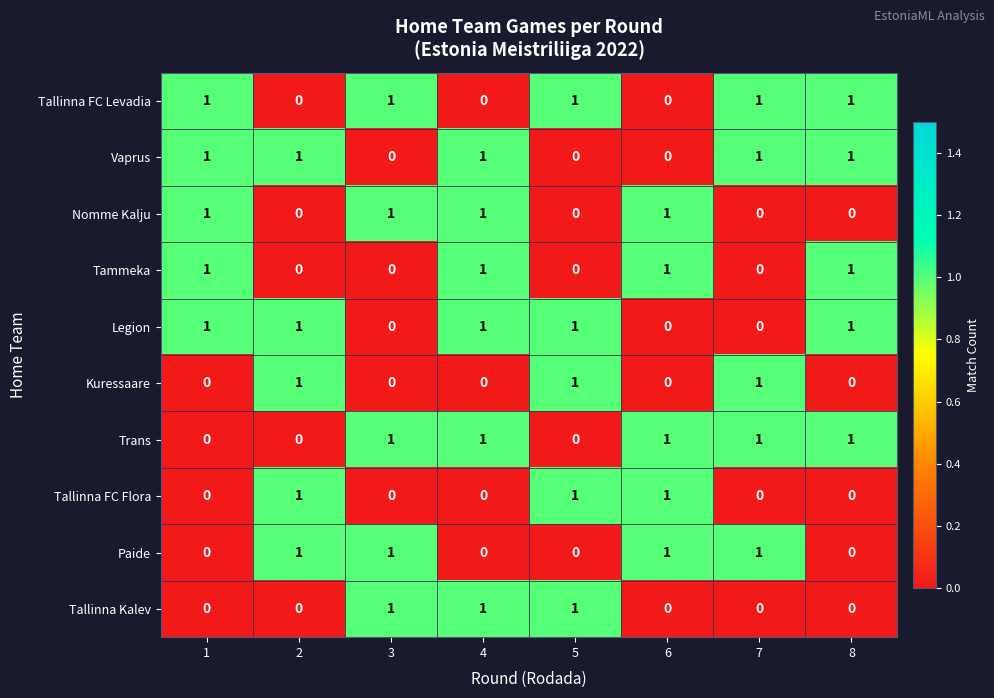

What is the sum of all Tammeka values?

4